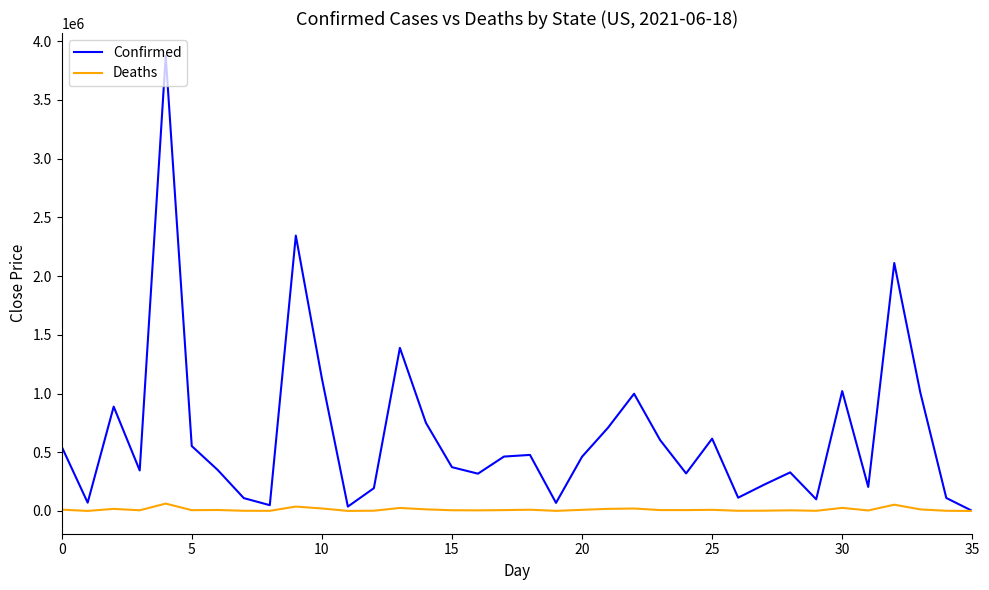

Which series has the widest spread of values?

Confirmed